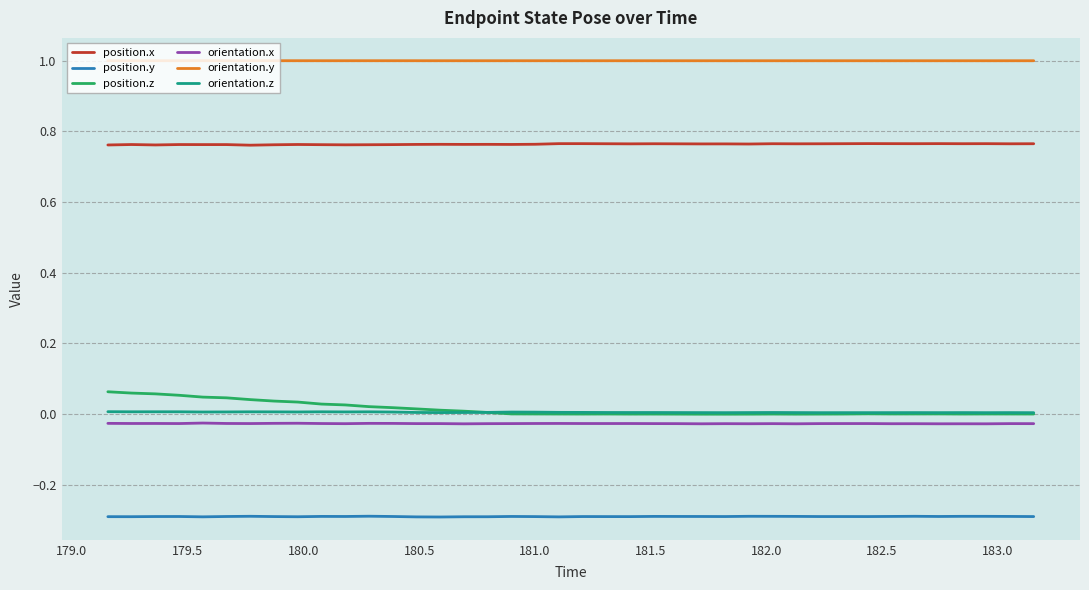

What are all the series names shown in the legend?

position.x, position.y, position.z, orientation.x, orientation.y, orientation.z